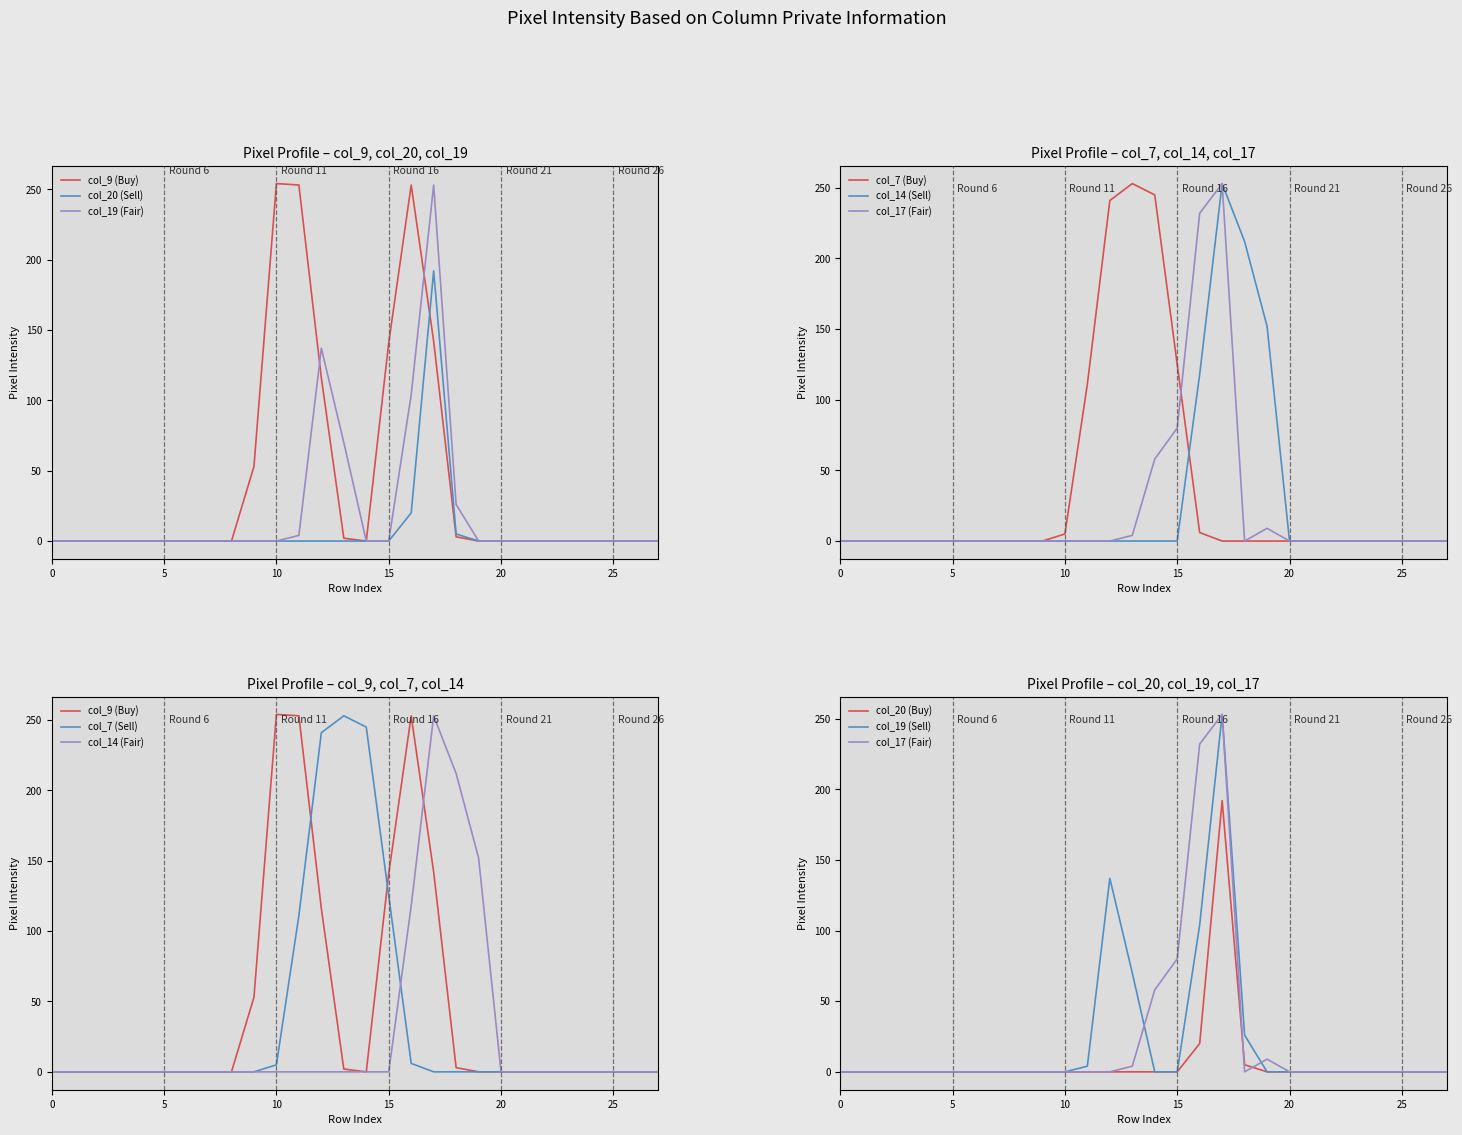

At which category is the sum across all series the highest?

17